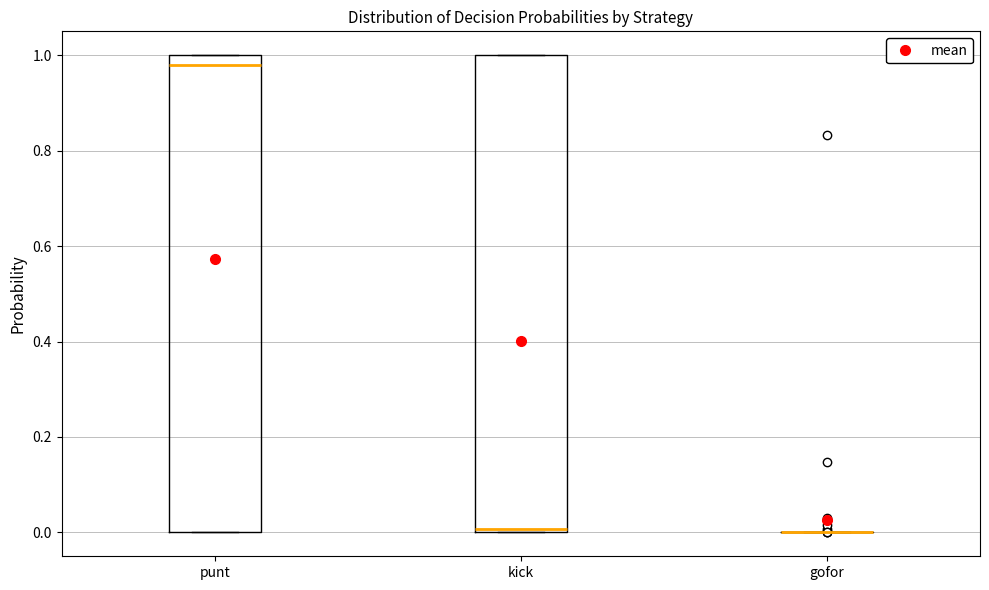

Reading left to right, transcribe this box plot: for each box, give where its median line is, the range the box spans, and where its two whiskers end, as read against the y-axis. The values are not printed on the chart, so give them approximately, as read against the axis.

punt: median 0.98, box 0.00 to 1.00, whiskers 0.00 to 1.00
kick: median 0.00 (just above the box's lower edge), box 0.00 to 1.00, whiskers 0.00 to 1.00
gofor: box collapsed to a line at 0.00, whiskers 0.00 to 0.00